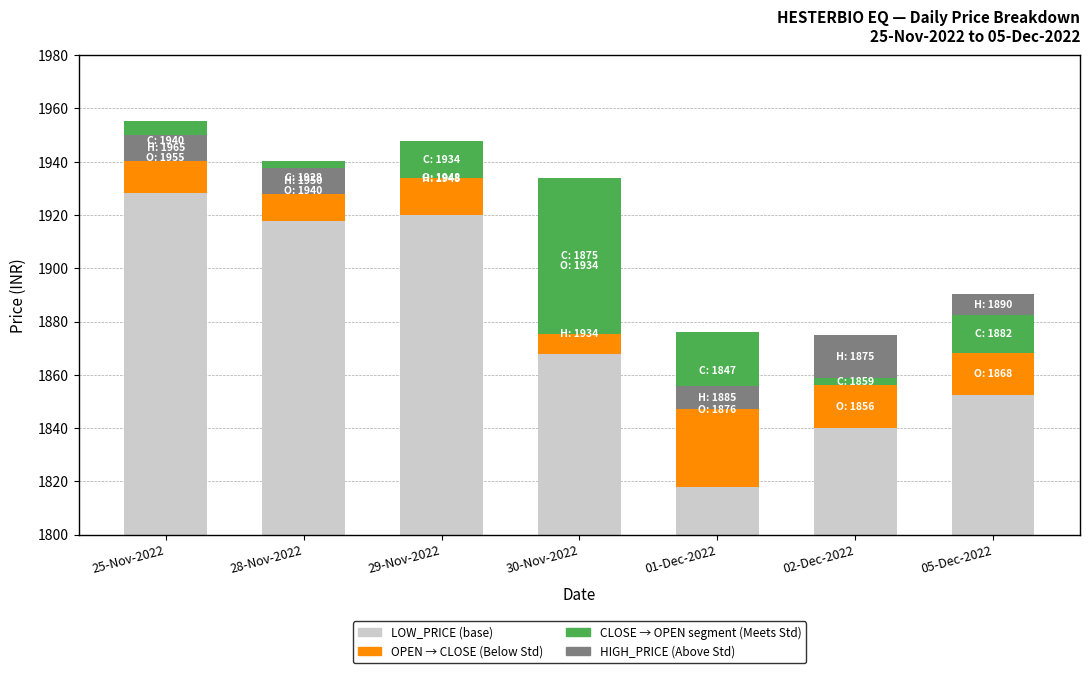

List the labels in order of LOW_PRICE value, largest first.

25-Nov-2022, 29-Nov-2022, 28-Nov-2022, 30-Nov-2022, 05-Dec-2022, 02-Dec-2022, 01-Dec-2022